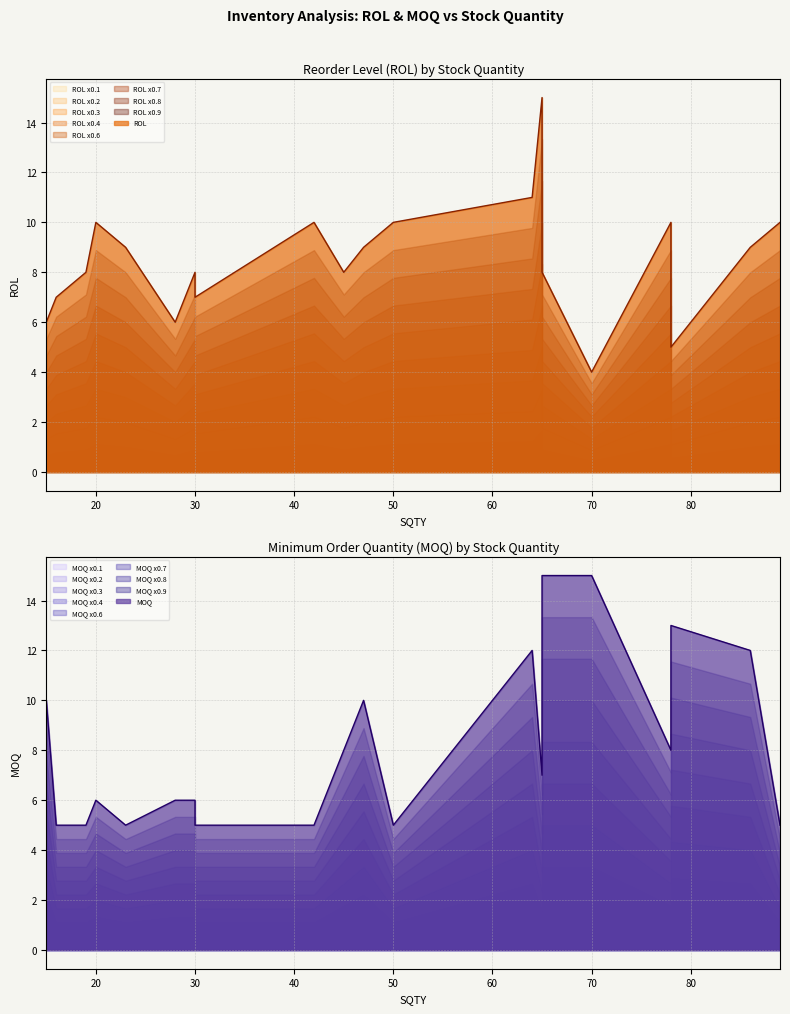

Which series has the largest total across all categories?

ROL